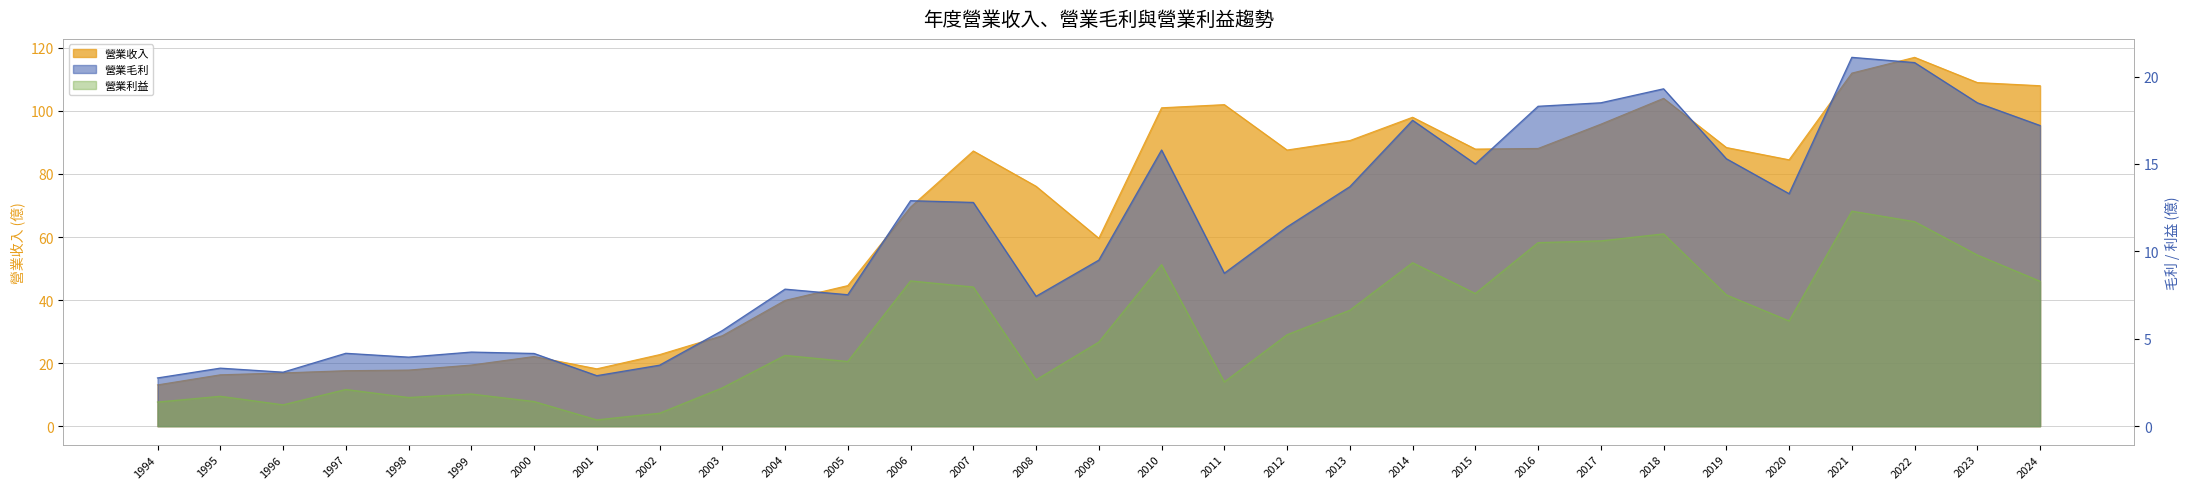

True or false: 營業利益 and 營業毛利 cross at least once.

False